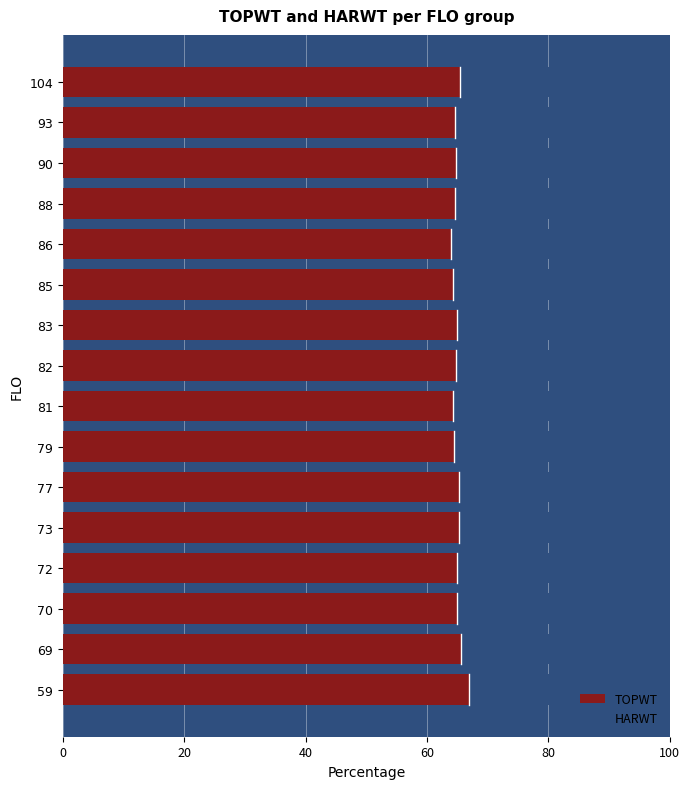

What is the maximum value for TOPWT?

66.9